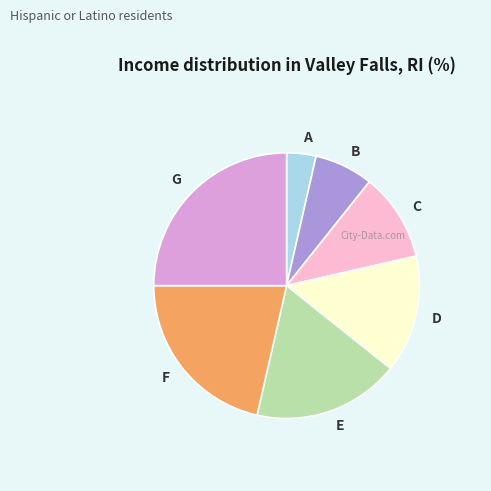

Is the sum of E and G greater than half?

No